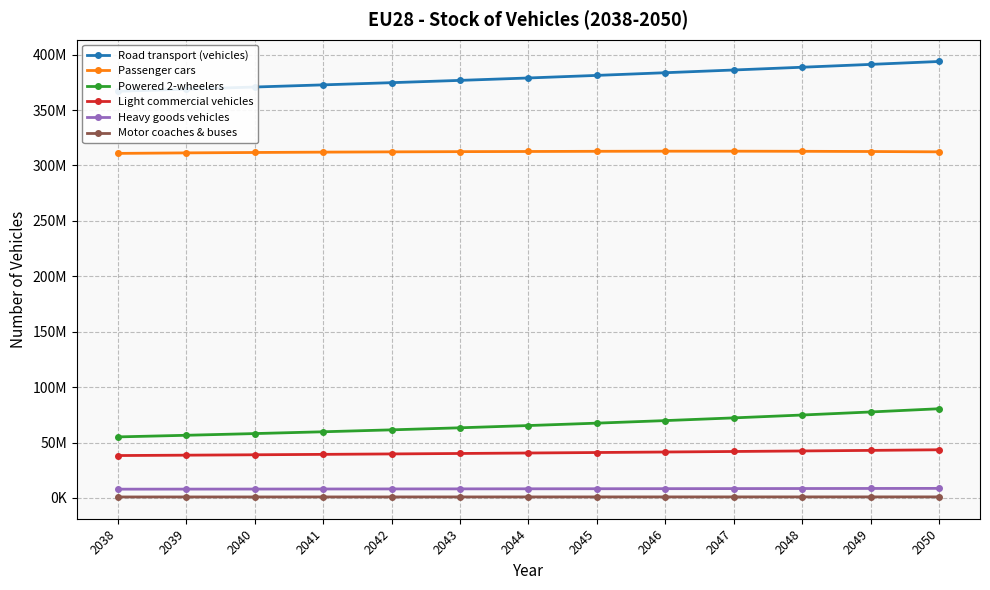

What is the minimum value shown in the chart?

930747